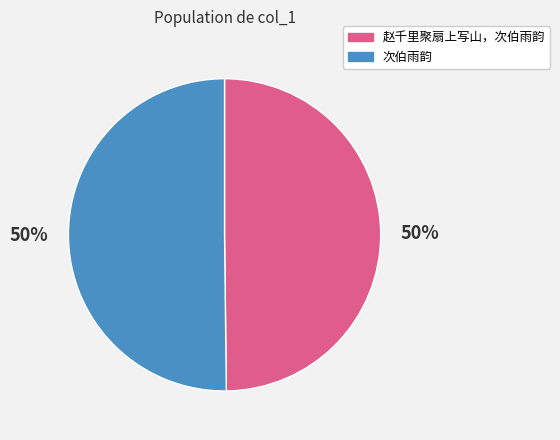

The 赵千里聚扇上写山，次伯雨韵 slice represents 41% of the pie. True or false?

False